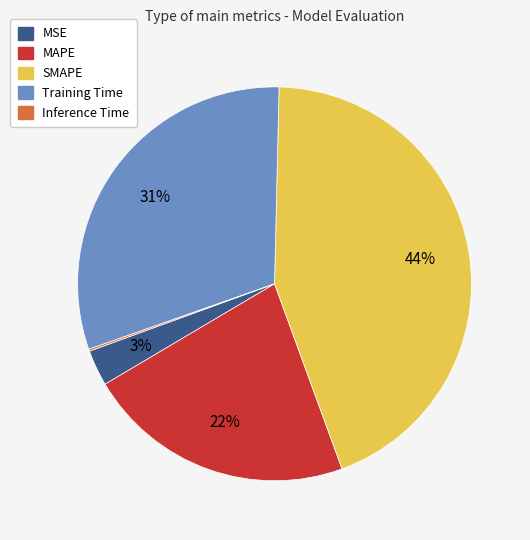

True or false: Training Time accounts for 19% of the total.

False